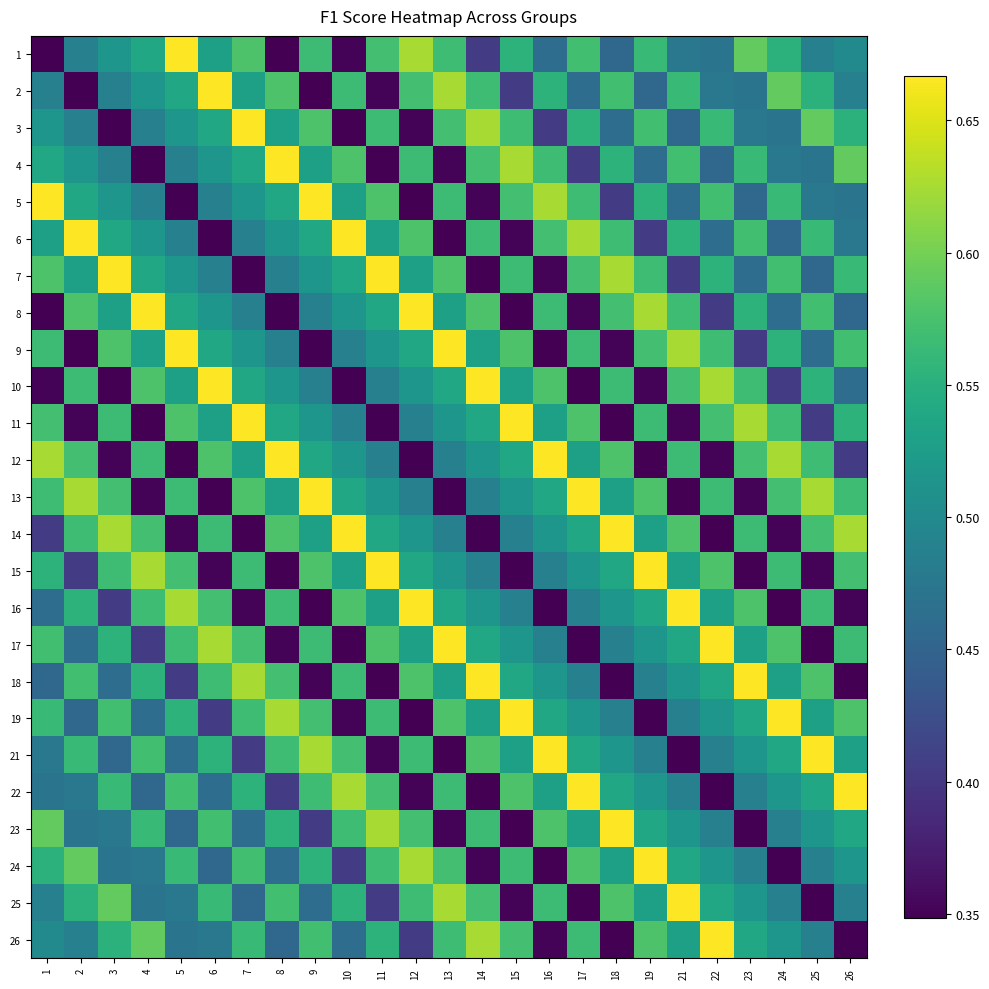

What is the smallest value displayed?

0.3